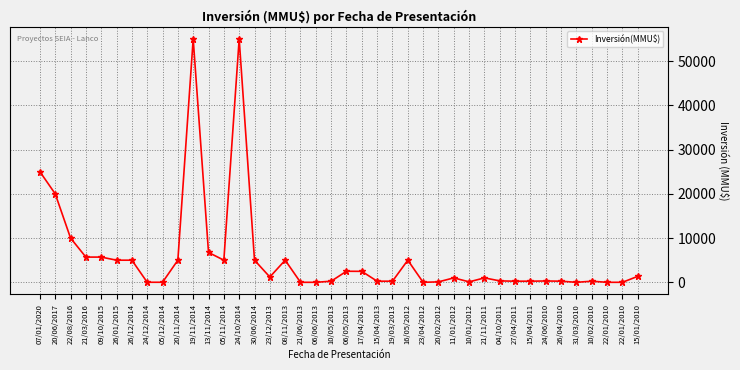

List the labels in order of value, largest first.

19/11/2014, 24/10/2014, 07/01/2020, 20/06/2017, 22/08/2016, 13/11/2014, 21/03/2016, 09/10/2015, 26/01/2015, 26/12/2014, 20/11/2014, 05/11/2014, 30/06/2014, 08/11/2013, 16/05/2012, 06/05/2013, 17/04/2013, 15/01/2010, 23/12/2013, 11/01/2012, 21/11/2011, 04/10/2011, 24/06/2010, 10/05/2013, 15/04/2013, 19/03/2013, 27/04/2011, 15/04/2011, 26/04/2010, 10/02/2010, 20/02/2012, 10/01/2012, 24/12/2014, 05/12/2014, 21/06/2013, 06/06/2013, 23/04/2012, 31/03/2010, 22/01/2010, 22/01/2010